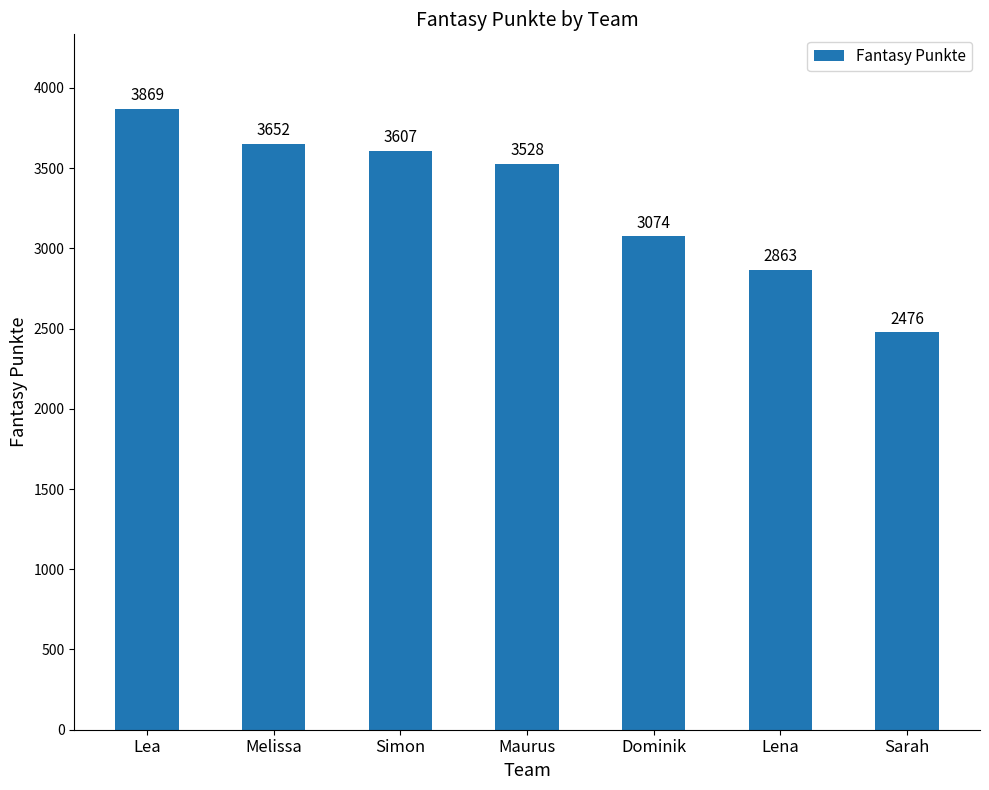

True or false: the data shows 2476 at Sarah.

True